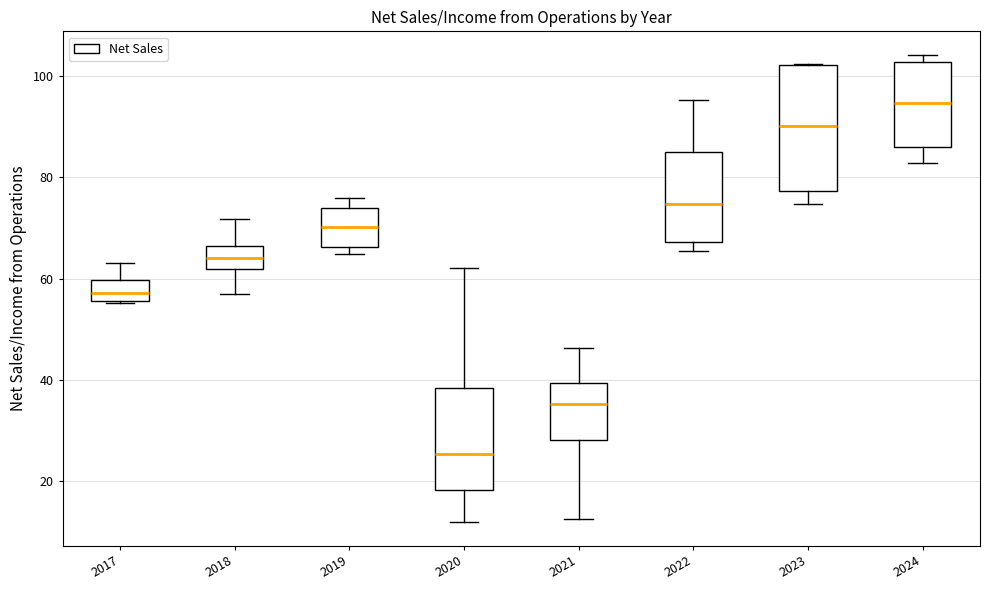

Which box has the highest median line?

2024